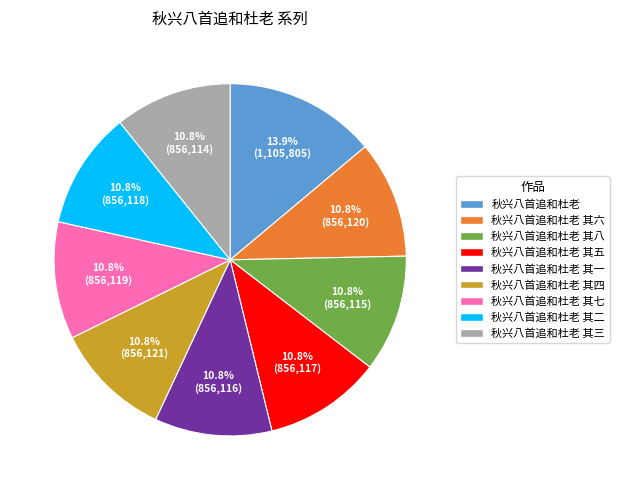

Between 秋兴八首追和杜老 and 秋兴八首追和杜老 其四, which is larger?

秋兴八首追和杜老